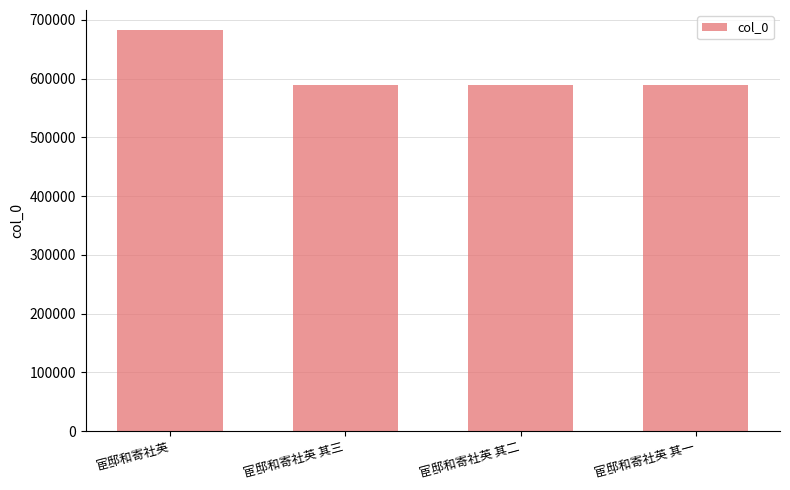

Is it true that the value at 宦邸和寄社英 其二 is 588938?

True